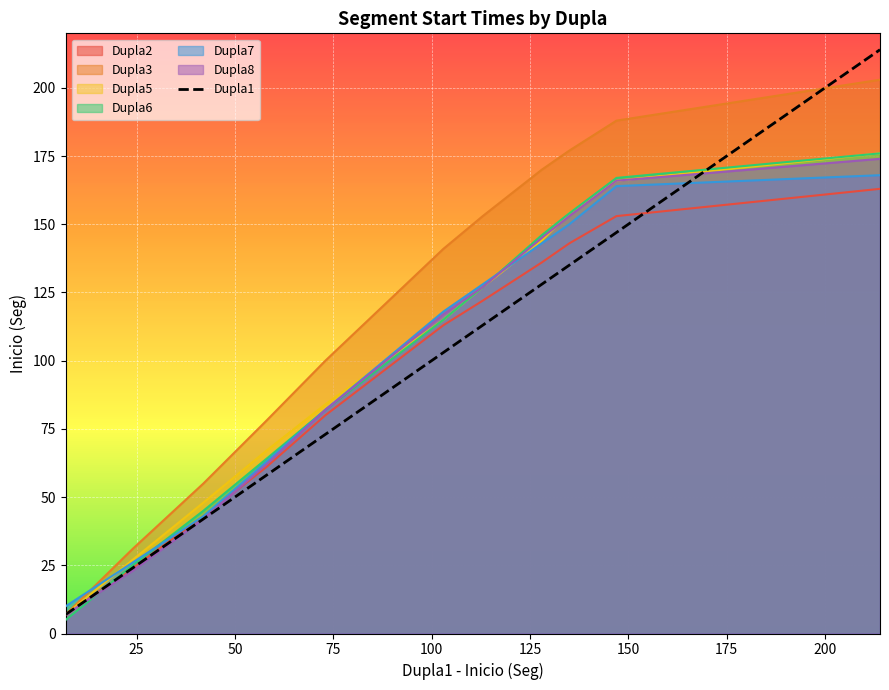

Which series has the largest total across all categories?

Dupla3